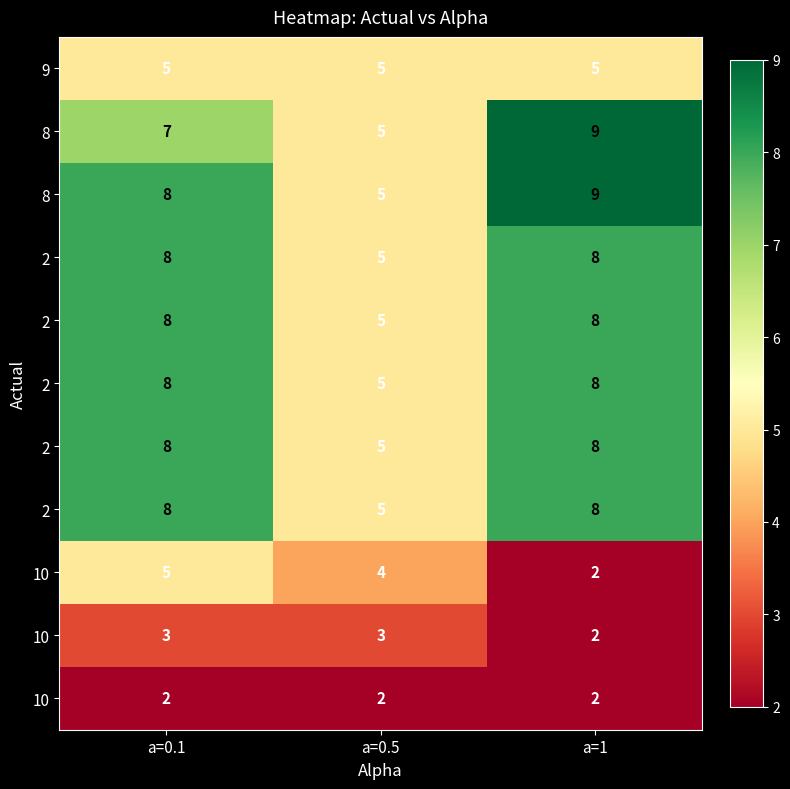

At how many categories does at least one series exceed 5?

2